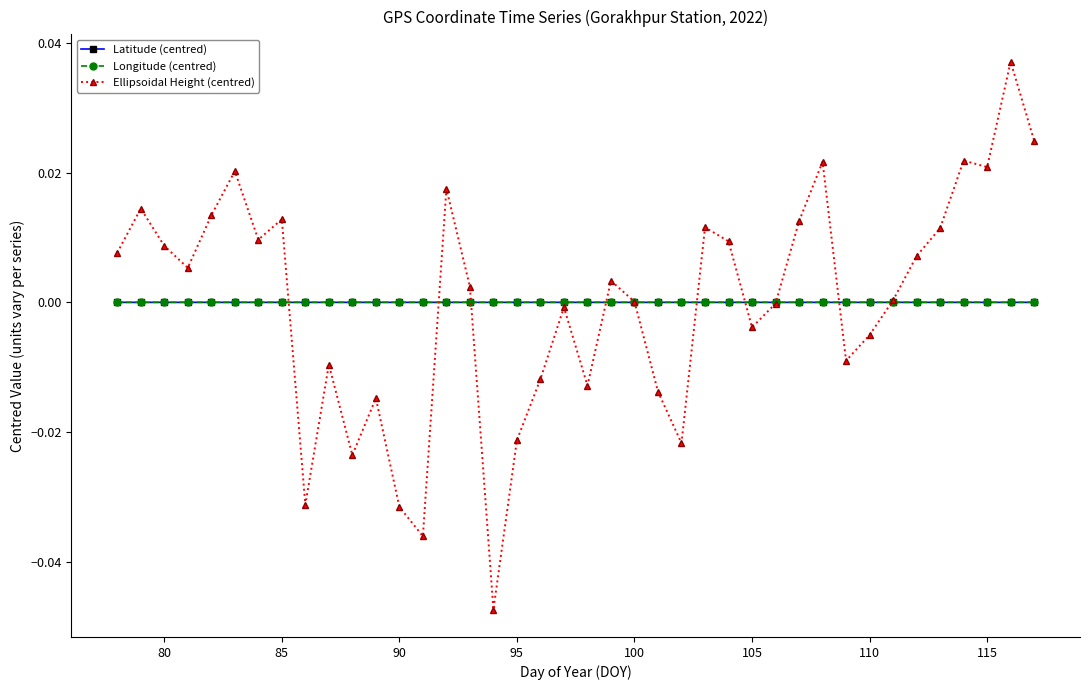

Is this an area chart (filled region under the line)?

No